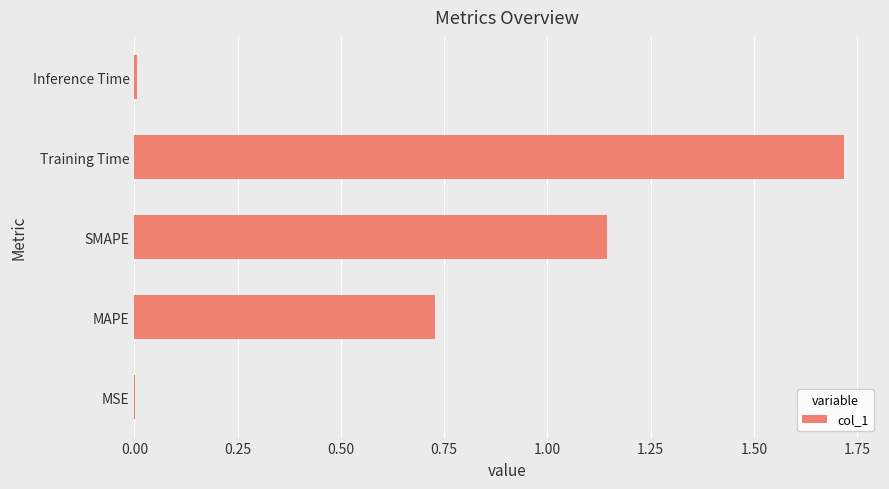

What is the sum of the values at SMAPE and Training Time?

2.9